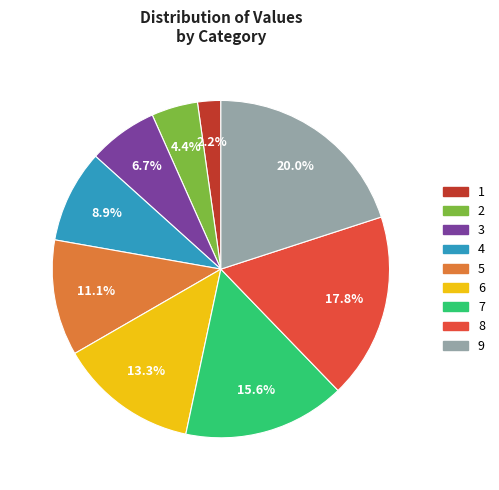

Is 8 the majority of the pie?

No